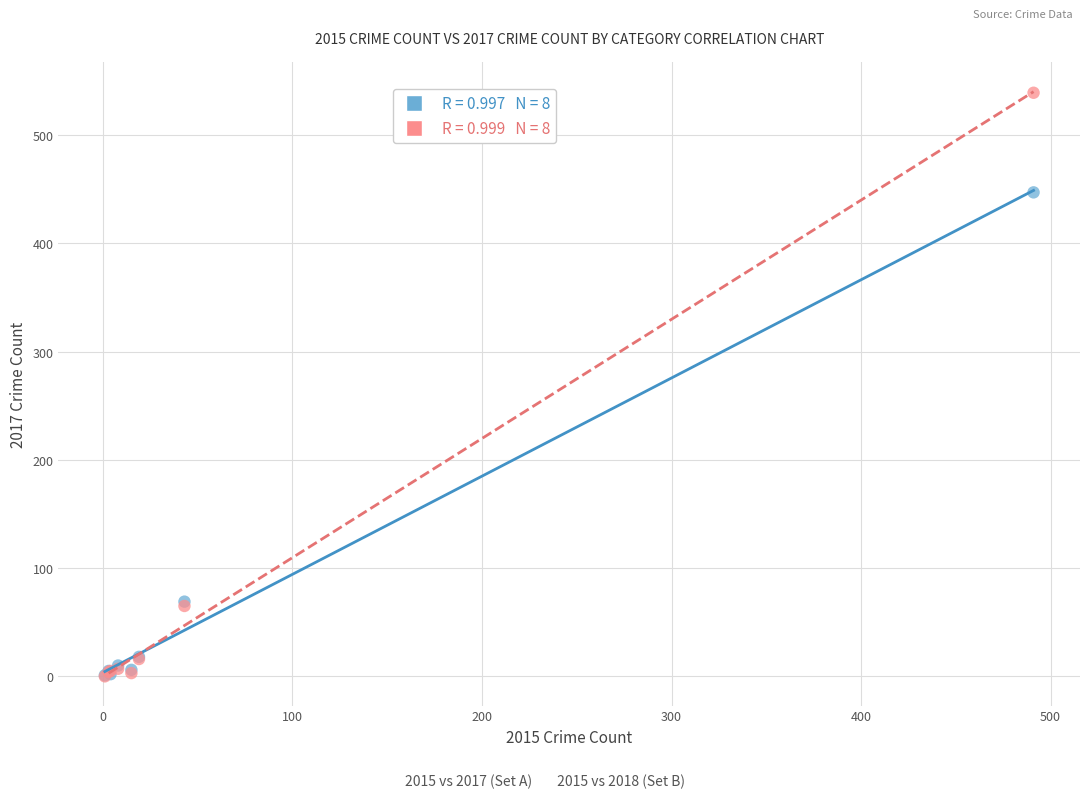

Across all series, what Y value is closest to 269?

447